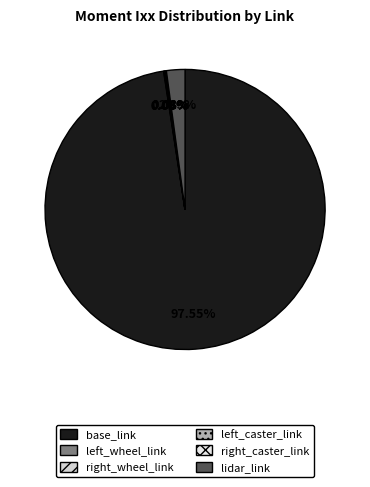

Is it true that base_link is 92% of the pie?

False